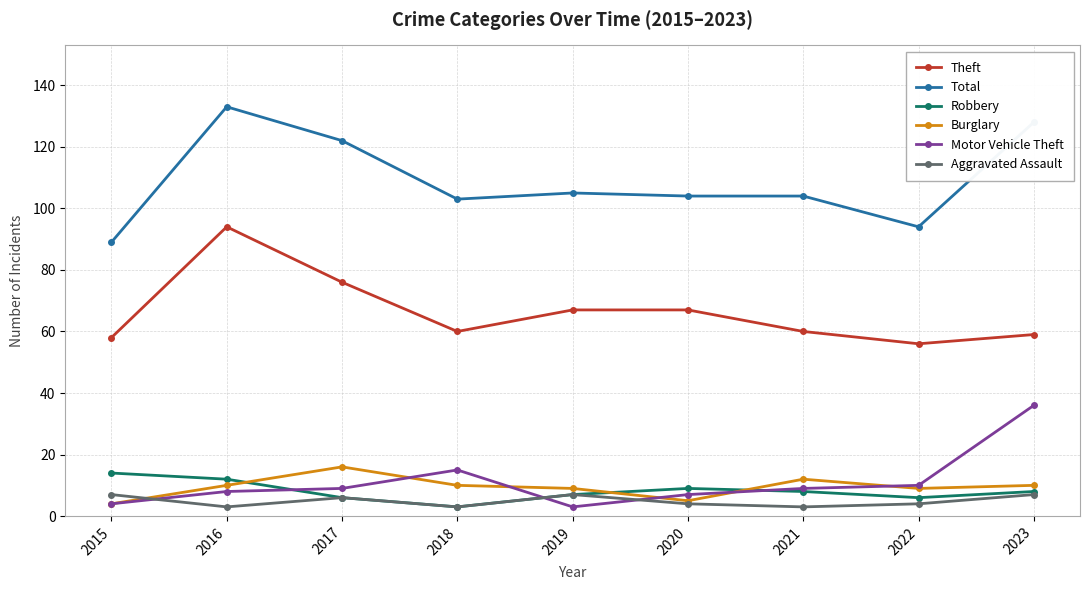

What are all the series names shown in the legend?

Theft, Total, Robbery, Burglary, Motor Vehicle Theft, Aggravated Assault